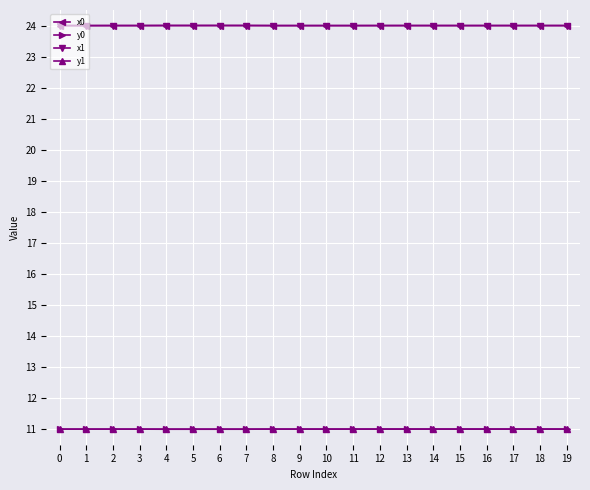

Reading left to right, extract all data points from this chart.

x0: 24.0	24.0	24.0	24.0	24.0	24.0	24.0	24.0	24.0	24.0	24.0	24.0	24.0	24.0	24.0	24.0	24.0	24.0	24.0	24.0
y0: 11.0	11.0	11.0	11.0	11.0	11.0	11.0	11.0	11.0	11.0	11.0	11.0	11.0	11.0	11.0	11.0	11.0	11.0	11.0	11.0
x1: 24.0	24.0	24.0	24.0	24.0	24.0	24.0	24.0	24.0	24.0	24.0	24.0	24.0	24.0	24.0	24.0	24.0	24.0	24.0	24.0
y1: 11.0	11.0	11.0	11.0	11.0	11.0	11.0	11.0	11.0	11.0	11.0	11.0	11.0	11.0	11.0	11.0	11.0	11.0	11.0	11.0